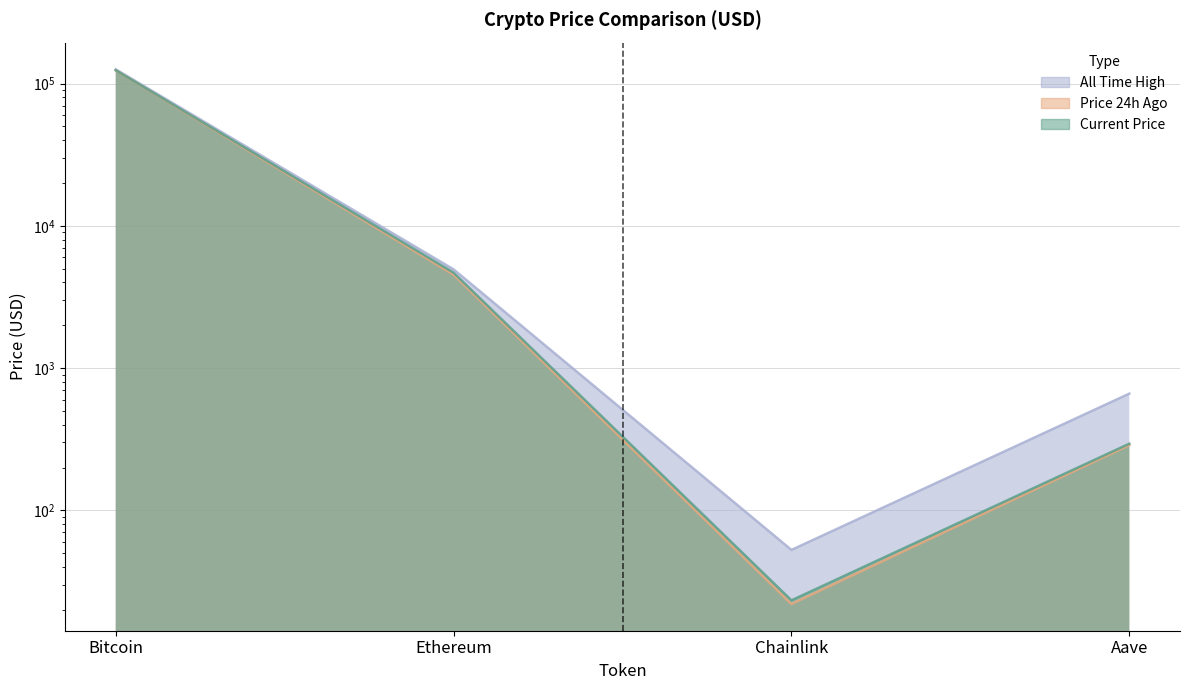

What is the smallest value displayed?

22.0